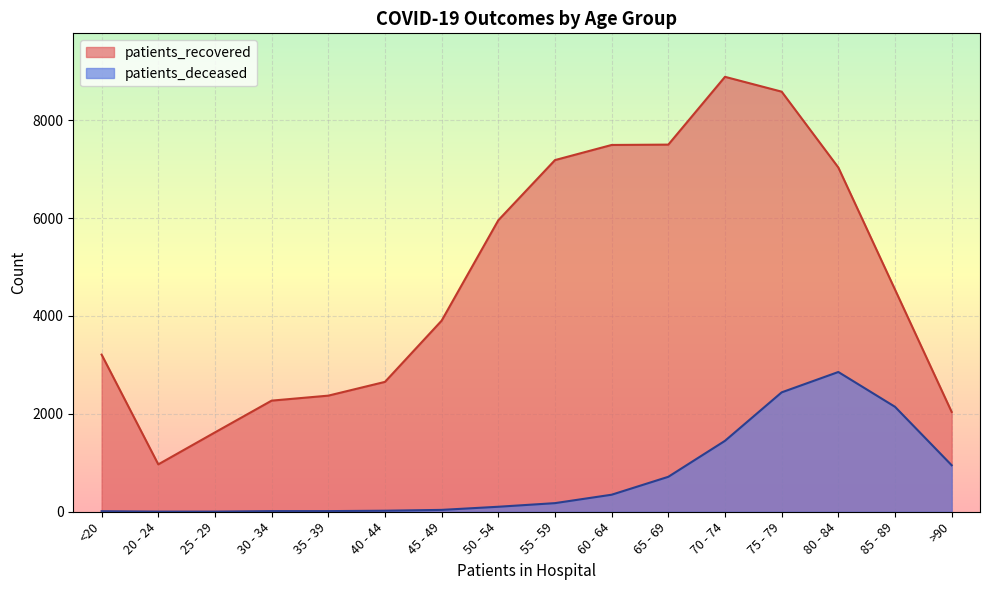

Where is patients_recovered nearest to the value 4926?

85 - 89